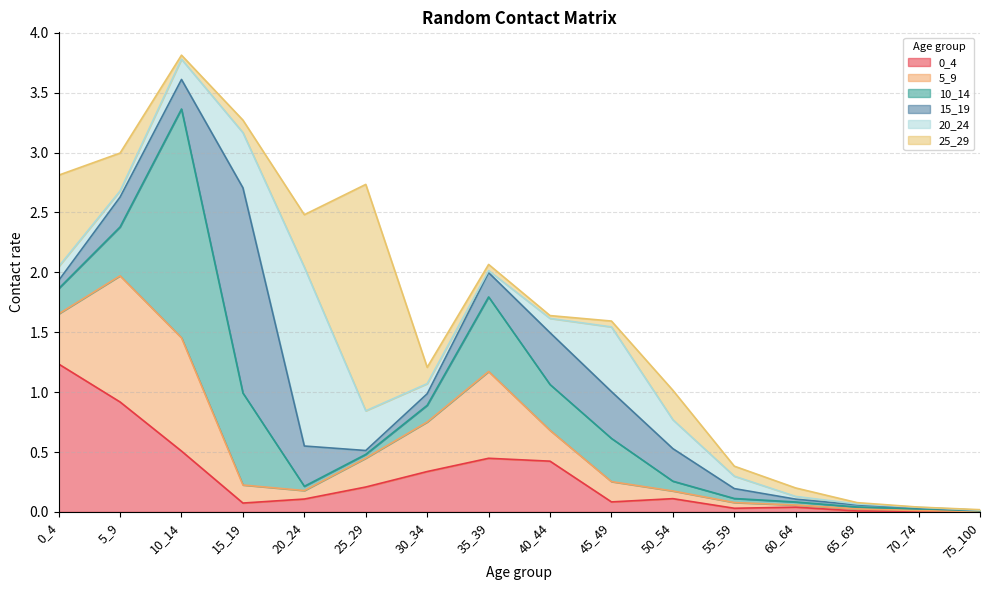

What is the difference between the maximum and minimum values in the 25_29 series?

1.9